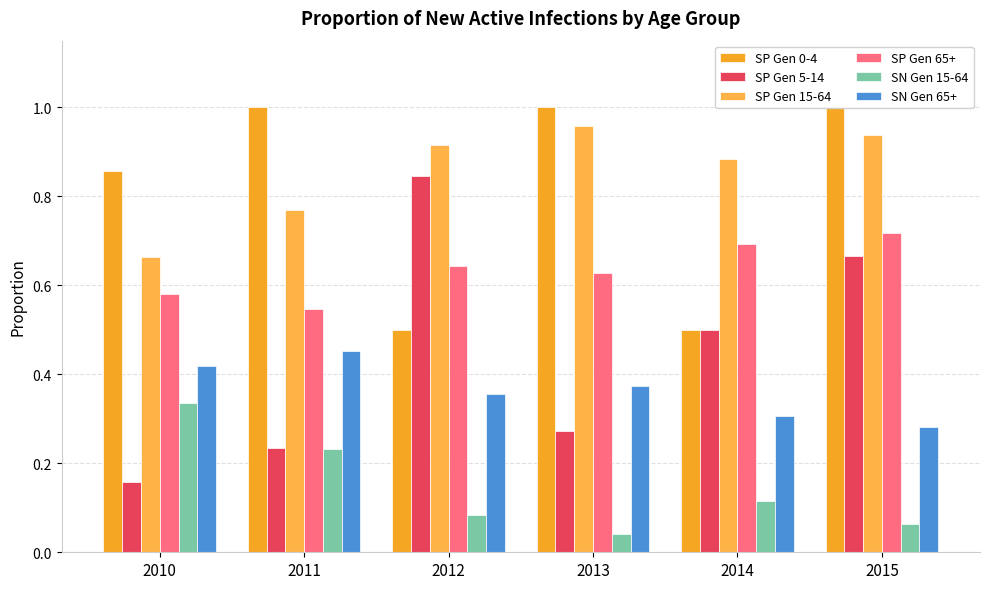

What is the average value of the SN Gen 65+ series?

0.4